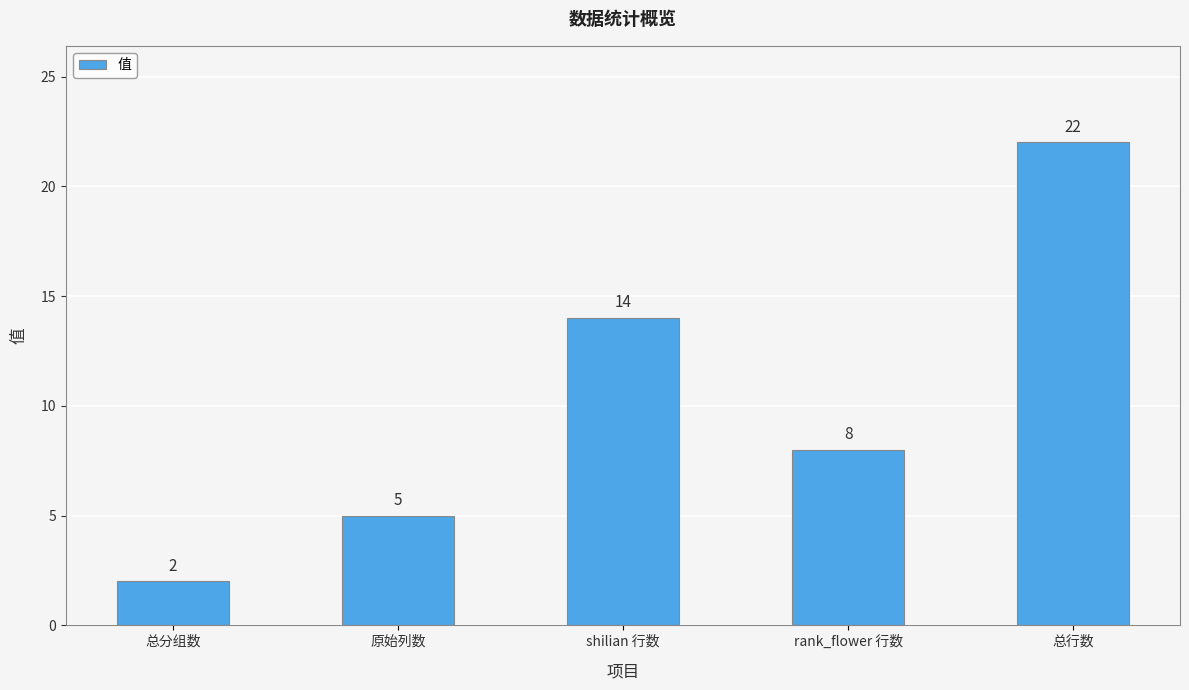

How many values are between 5 and 14?

3